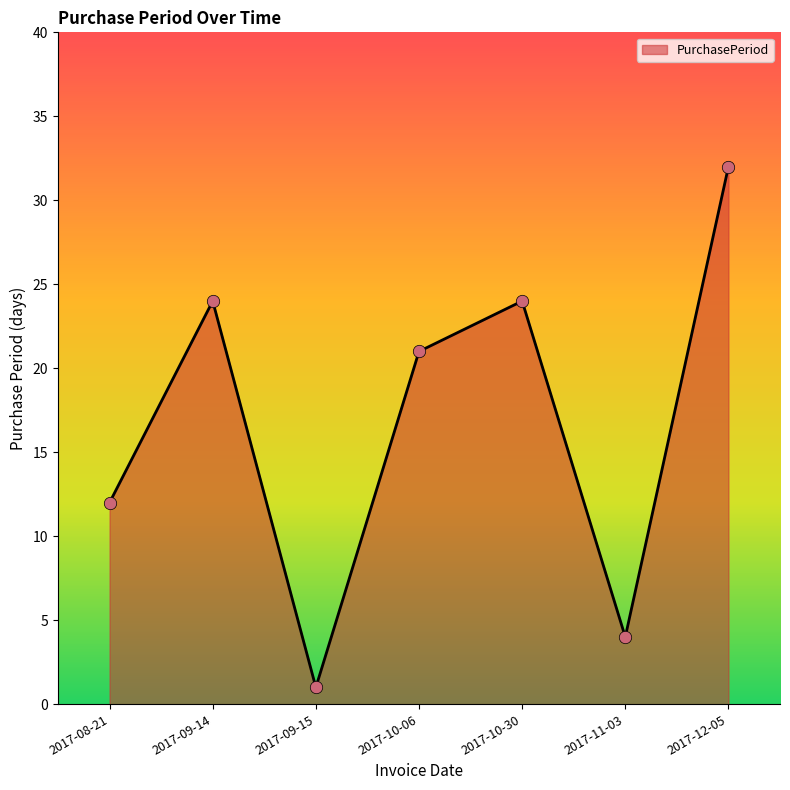

Which has a higher value, 2017-09-15 or 2017-11-03?

2017-11-03